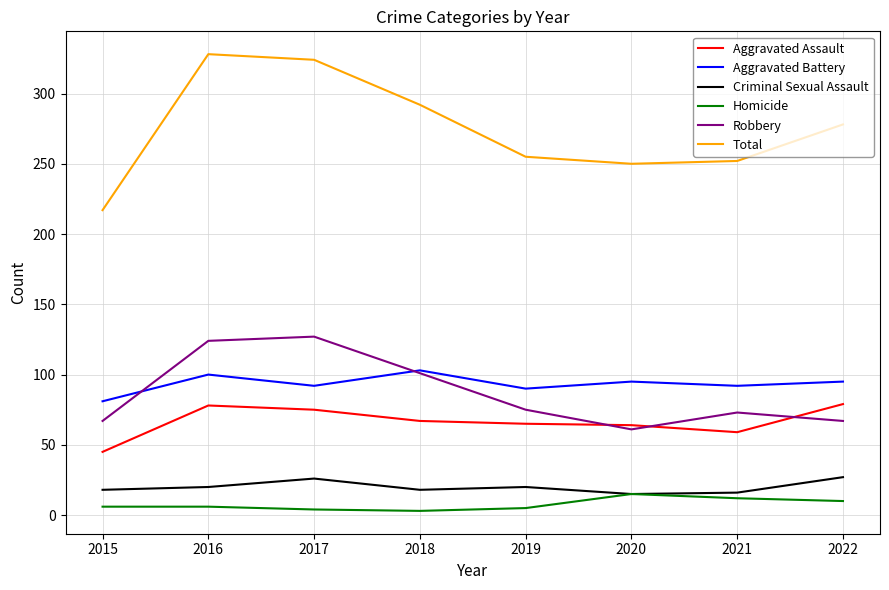

Which series has the largest total across all categories?

Total